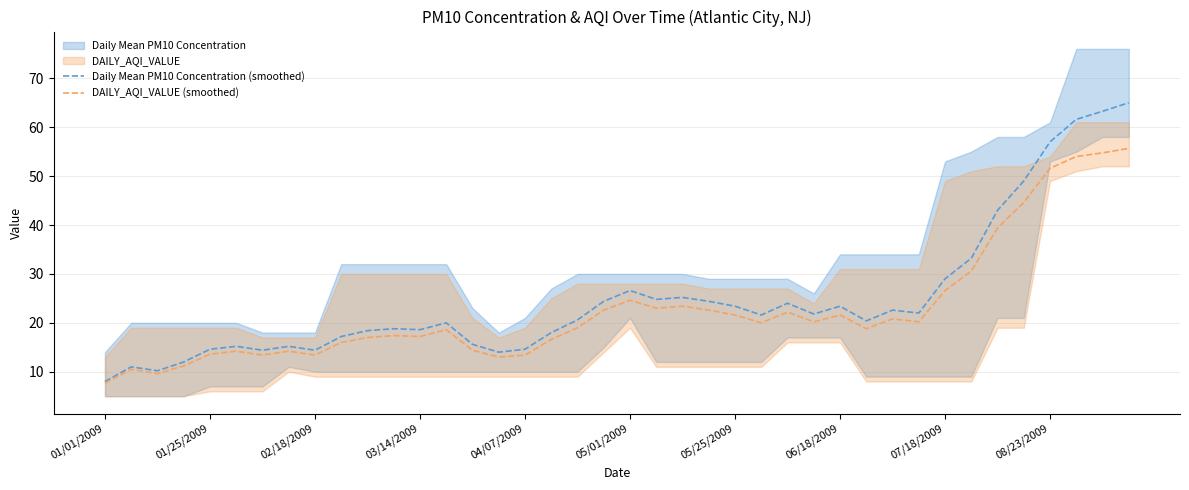

Reading left to right, transcribe all the data shown in this chart.

Daily Mean PM10 Concentration (smoothed): 8.0	11.0	10.2	12.0	14.6	15.2	14.4	15.2	14.4	17.2	18.4	18.8	18.6	20.0	15.6	14.0	14.6	18.0	20.6	24.4	26.6	24.8	25.2	24.4	23.4	21.6	24.0	21.8	23.4	20.4	22.6	22.0	29.0	33.2	43.0	49.0	57.0	61.6	63.2	65.0
DAILY_AQI_VALUE (smoothed): 7.7	10.5	9.6	11.2	13.6	14.2	13.4	14.2	13.4	16.0	17.0	17.4	17.2	18.6	14.4	13.0	13.4	16.6	19.0	22.6	24.6	23.0	23.4	22.6	21.6	20.0	22.2	20.2	21.6	18.8	20.8	20.2	26.6	30.6	39.4	44.6	51.6	54.0	54.8	55.7